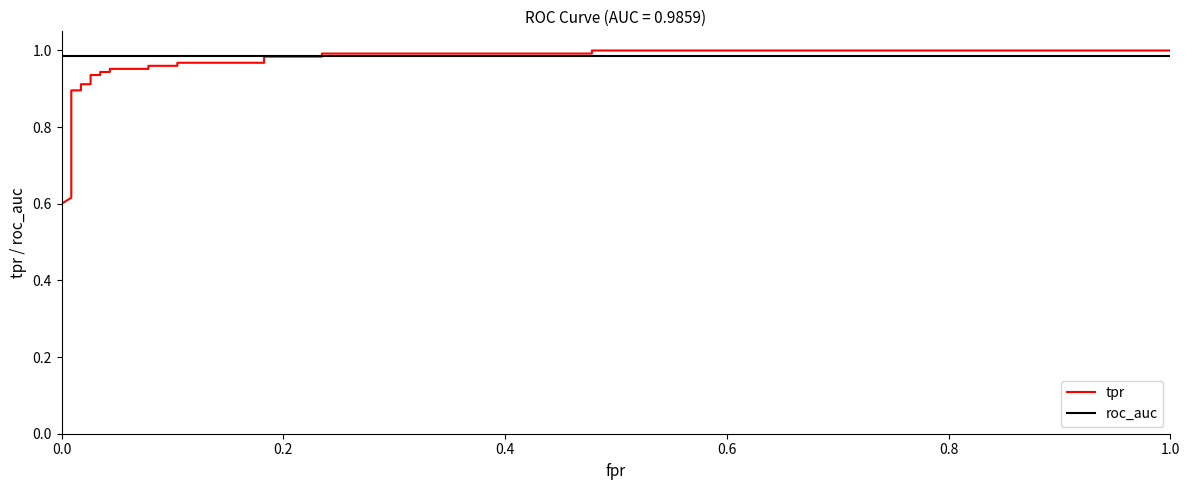

Which series ends up on top after the final intersection of tpr and roc_auc?

tpr